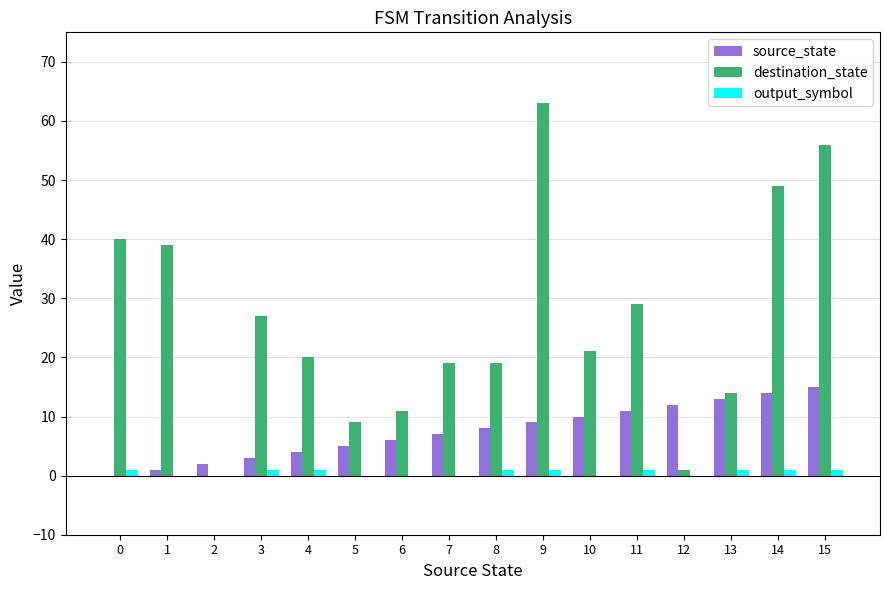

Between 6 and 10, which series saw the biggest shift?

destination_state